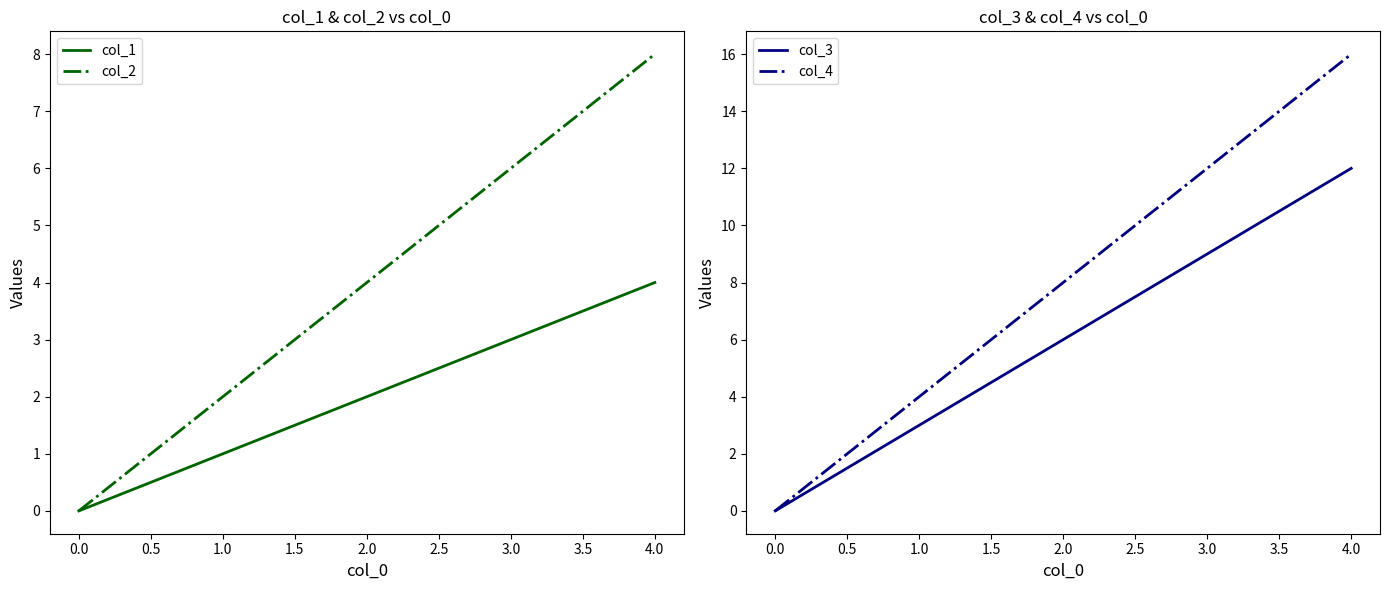

The col_2 series shows 6 at 3.0. True or false?

True